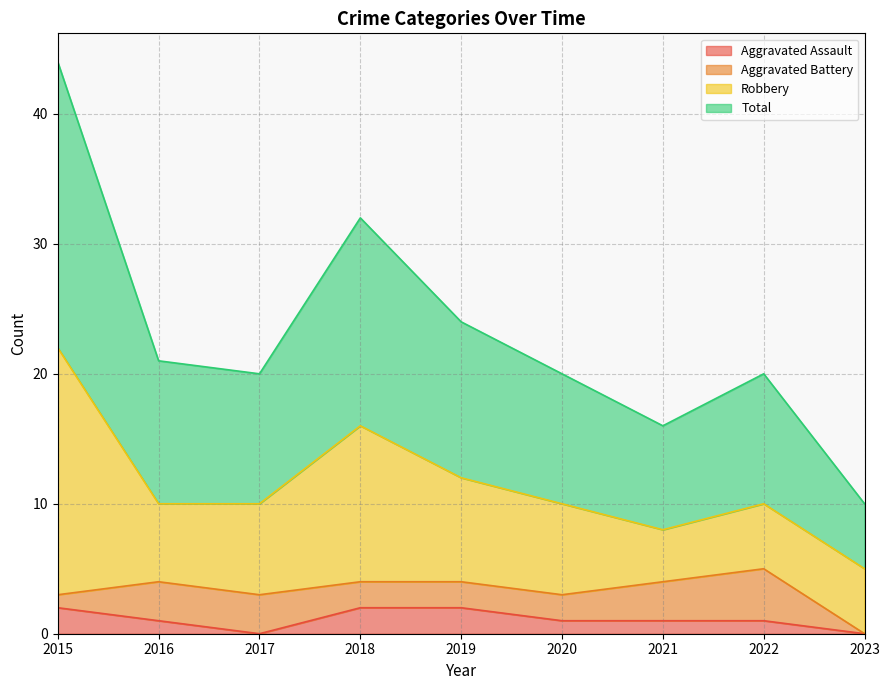

At which label does Total reach its minimum?

2023